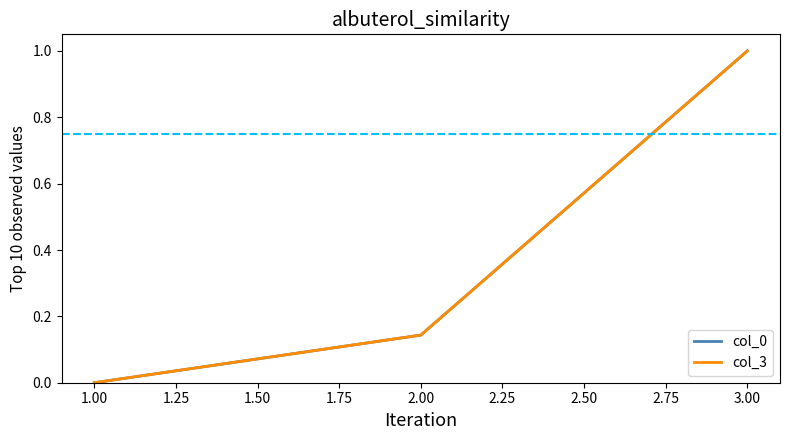

What is the sum of all col_3 values?

1.1